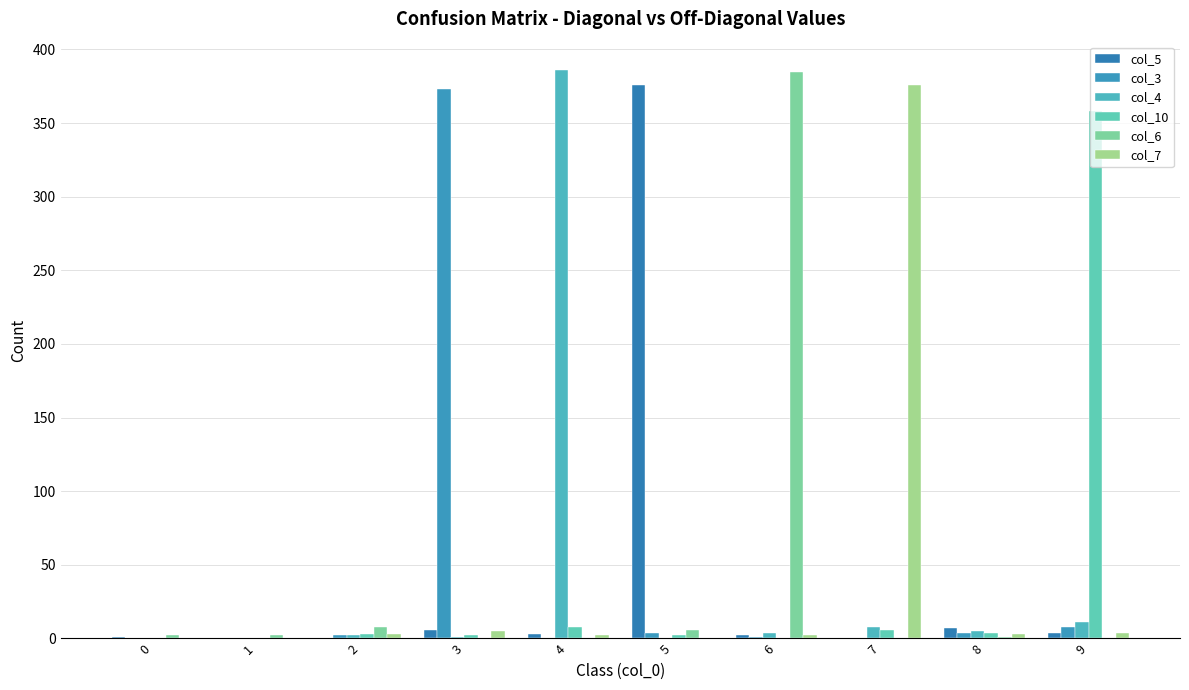

How many groups of bars are there?

10